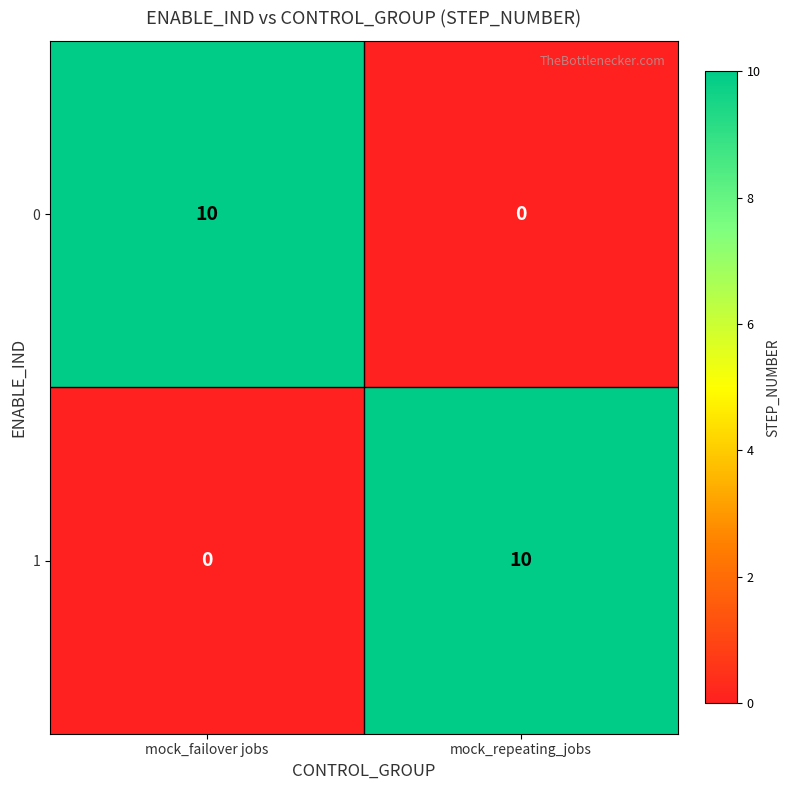

Reading right to left, what are all the values shown in this chart?

0: 0	10
1: 10	0